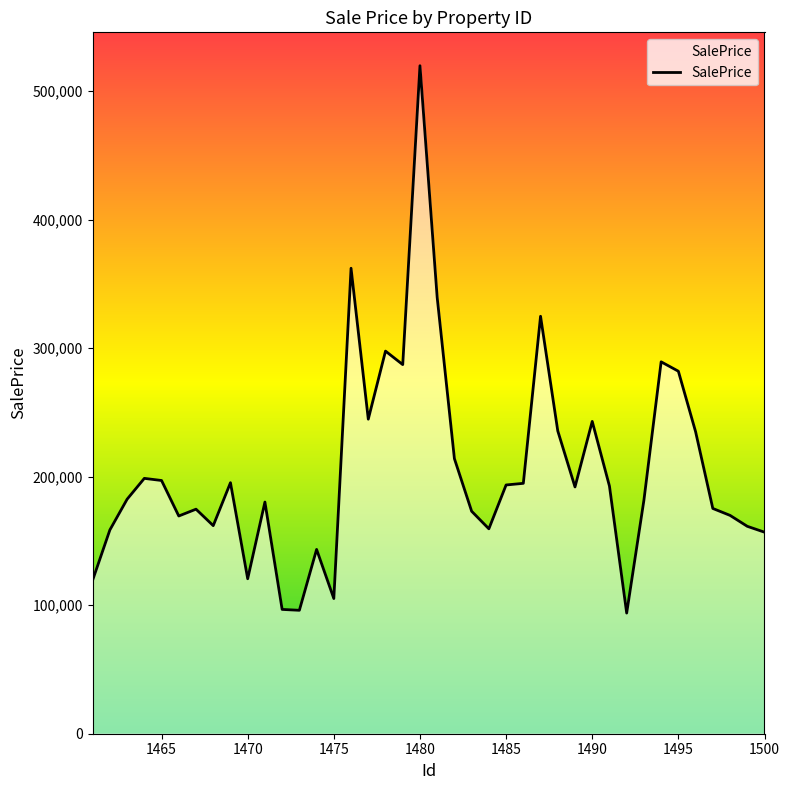

What is the smallest value displayed?

93876.4